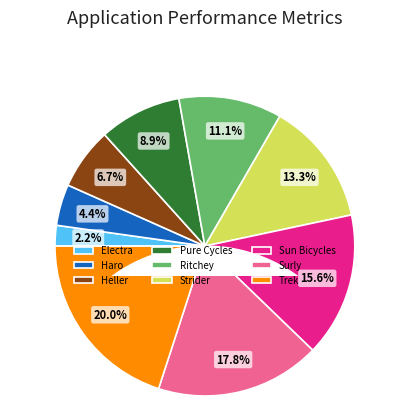

Is it true that Heller is 7% of the pie?

True